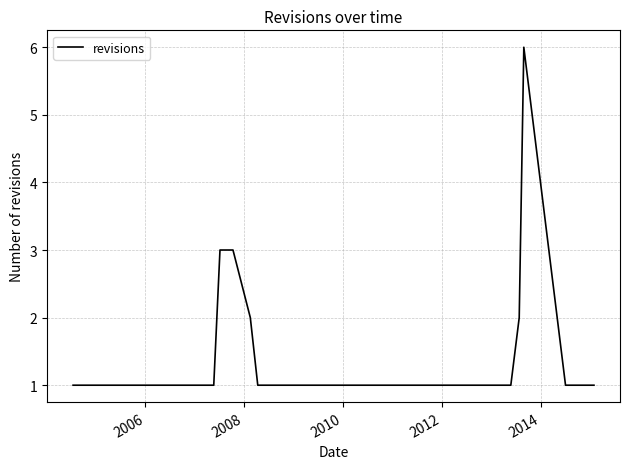

What is the difference between the maximum and minimum values?

5